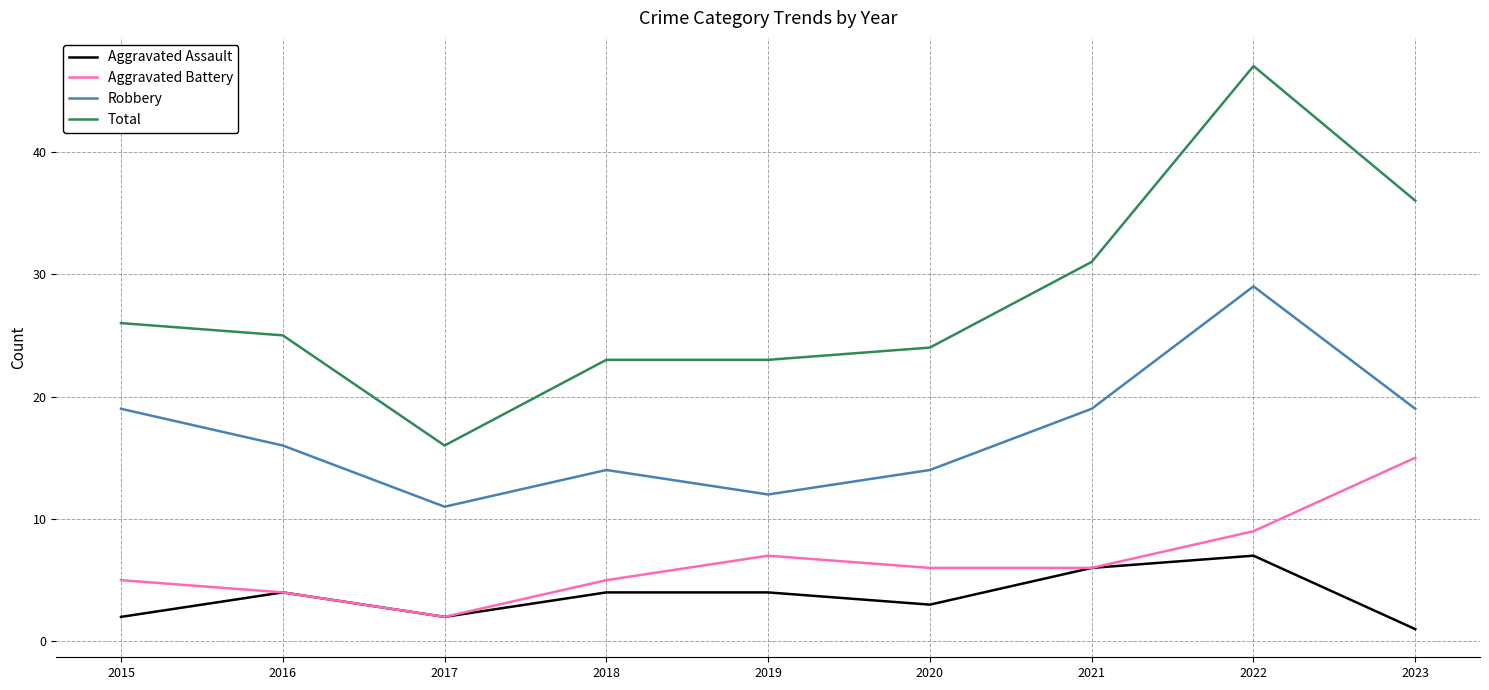

What is the total value across all series at 2019?

46